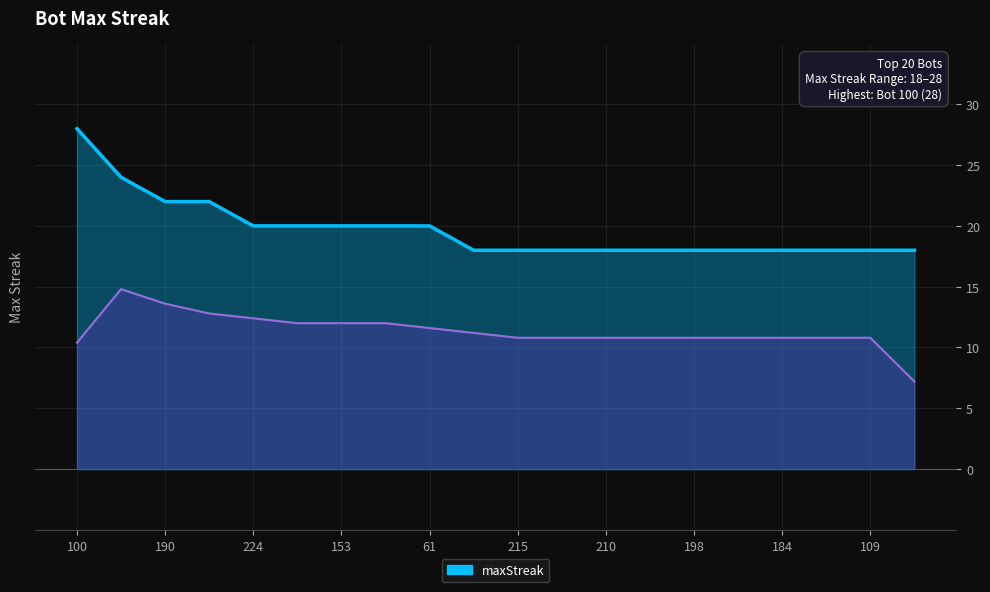

What is the difference between the second highest and minimum values?

6